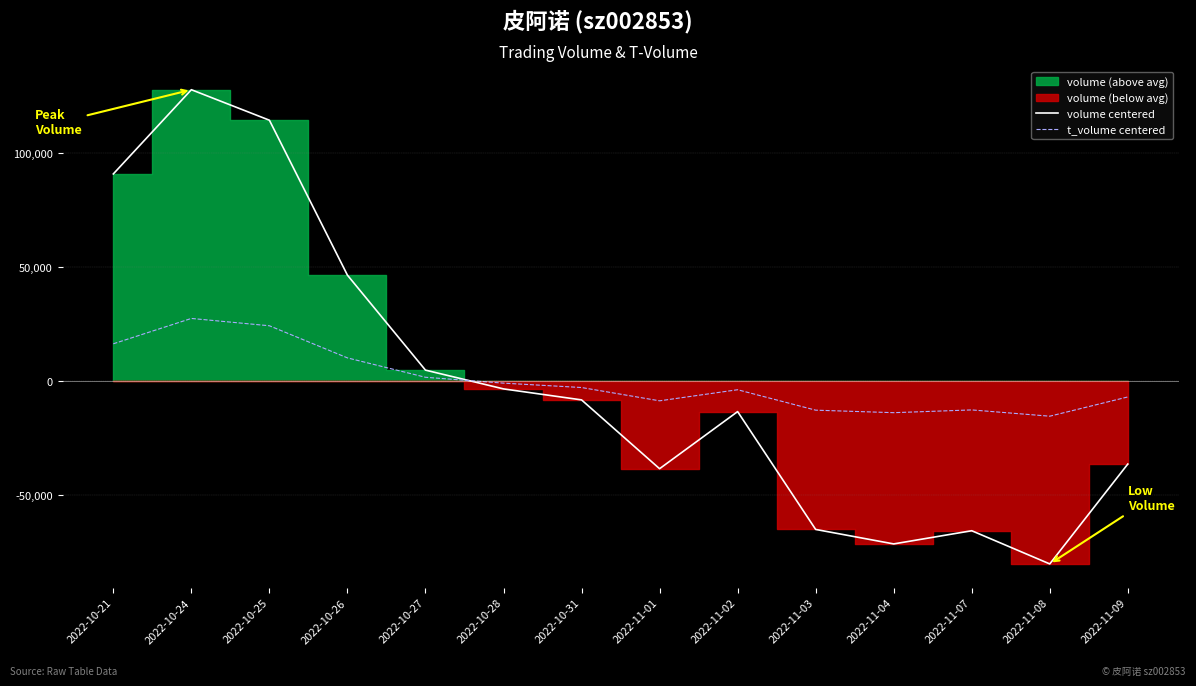

True or false: t_volume centered and volume centered cross at least once.

True